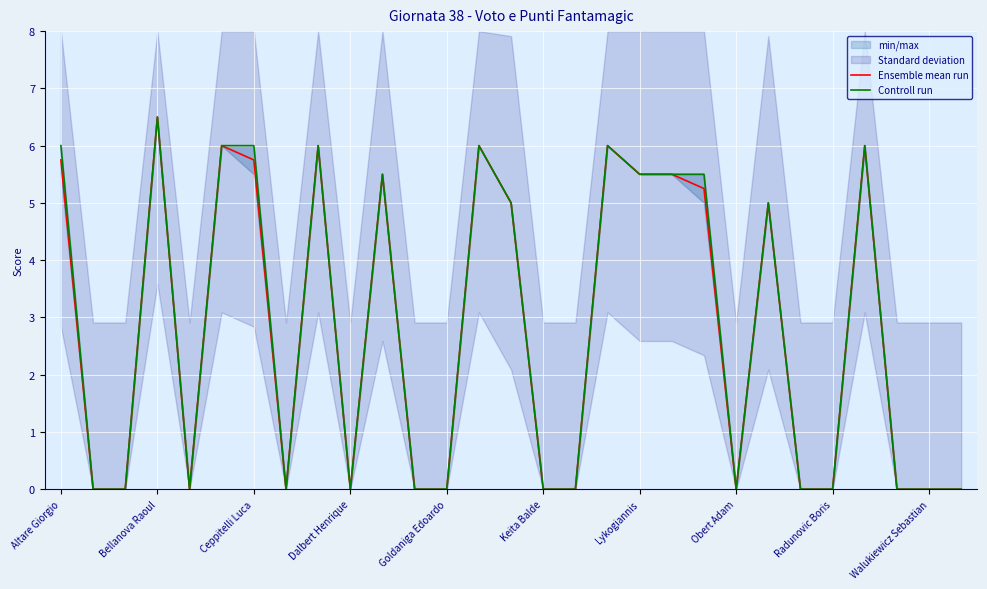

Is it true that Ensemble mean run equals 0.0 at Radunovic Boris?

True